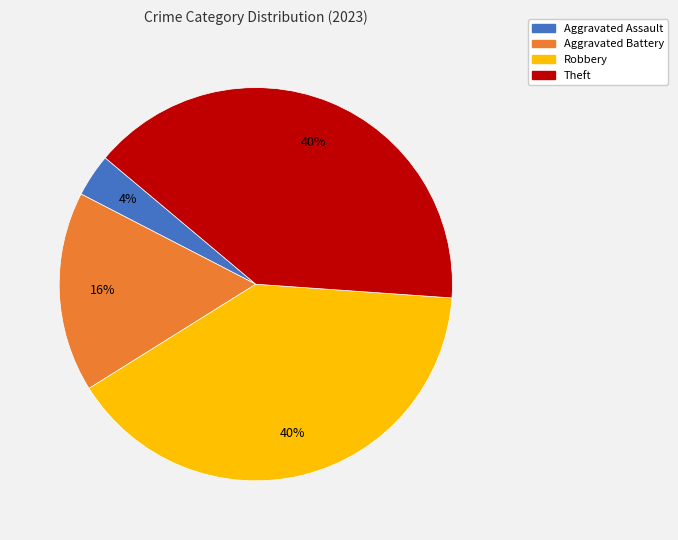

Do Aggravated Assault and Aggravated Battery together represent more than half of the pie?

No